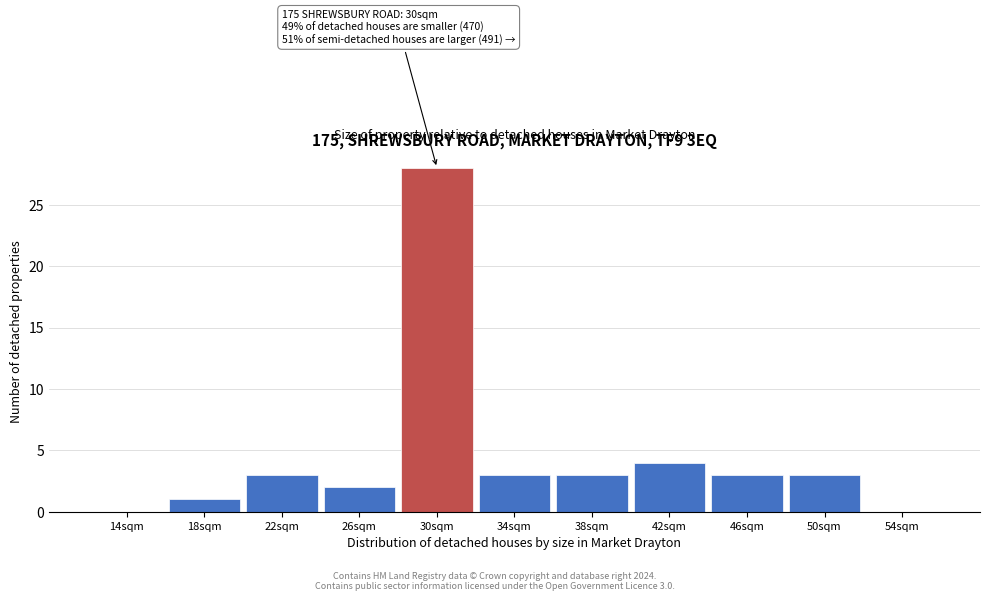

Reading left to right, list all the values displayed in this chart.

14sqm=0	18sqm=1	22sqm=3	26sqm=2	30sqm=28	34sqm=3	38sqm=3	42sqm=4	46sqm=3	50sqm=3	54sqm=0